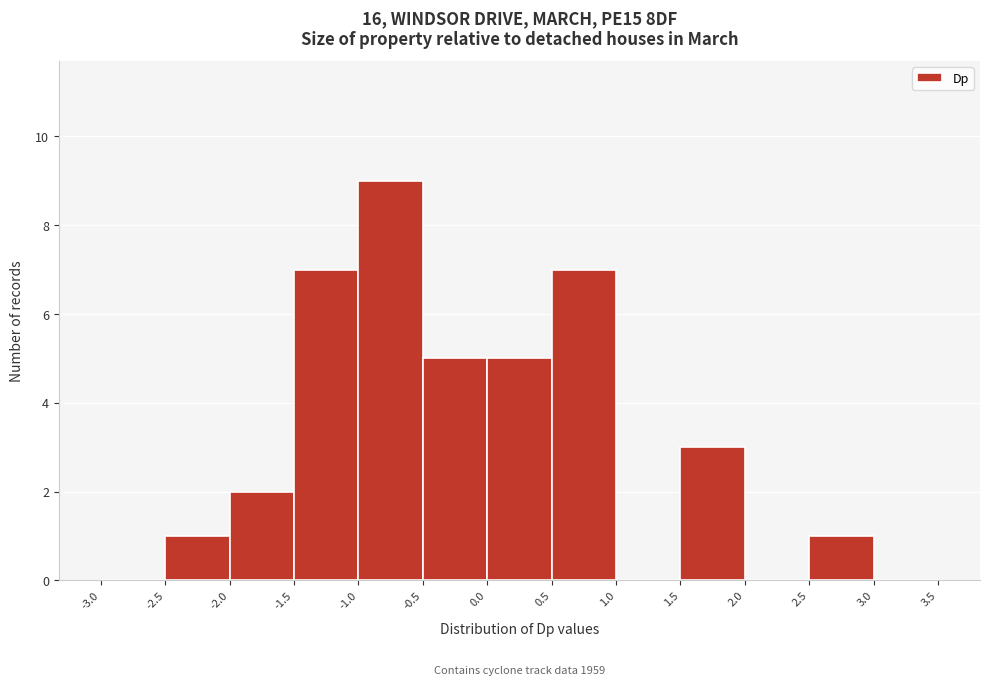

Which range on the x-axis has the tallest bar?

-1.0 to -0.5